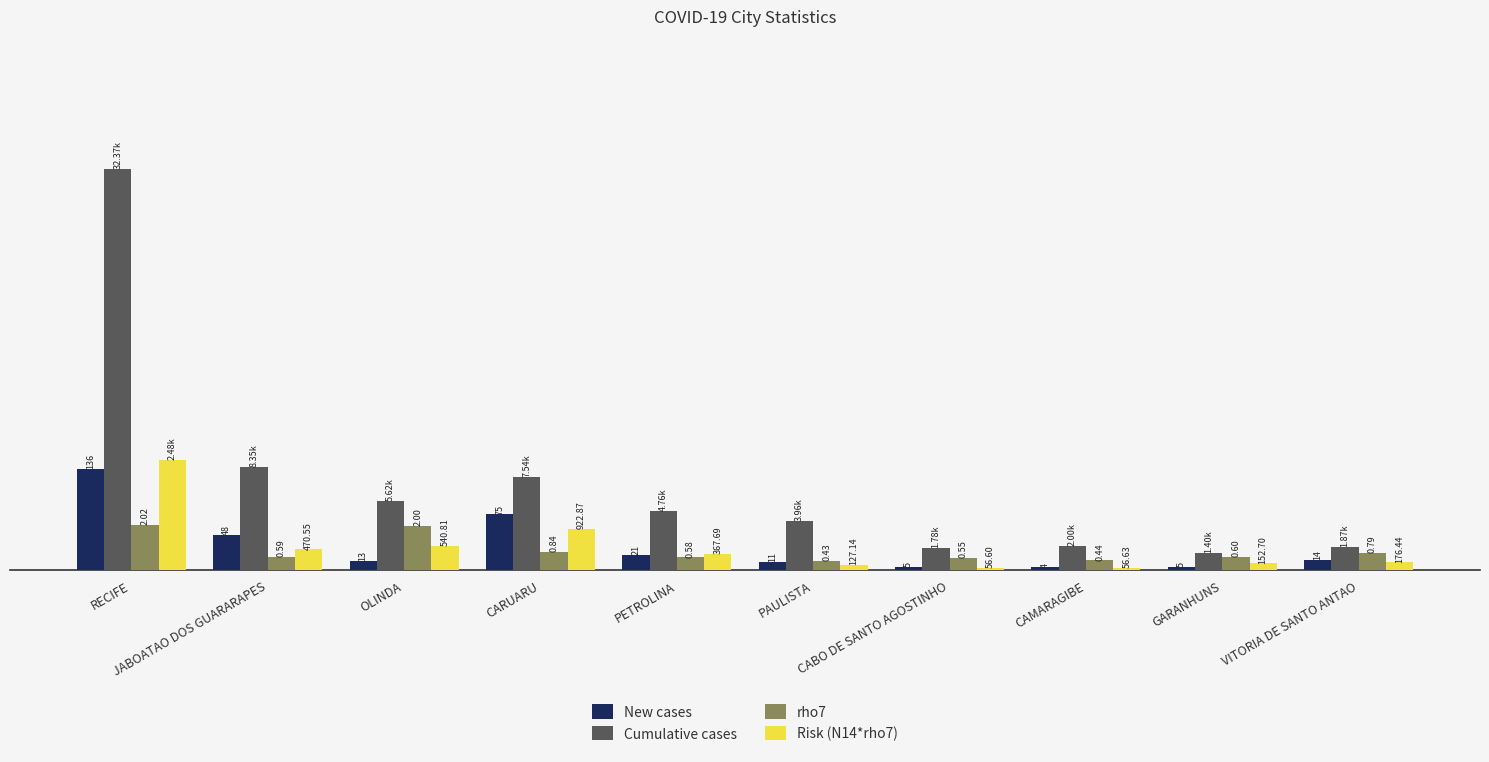

What are all the series names shown in the legend?

New cases, Cumulative cases, rho7, Risk (N14*rho7)